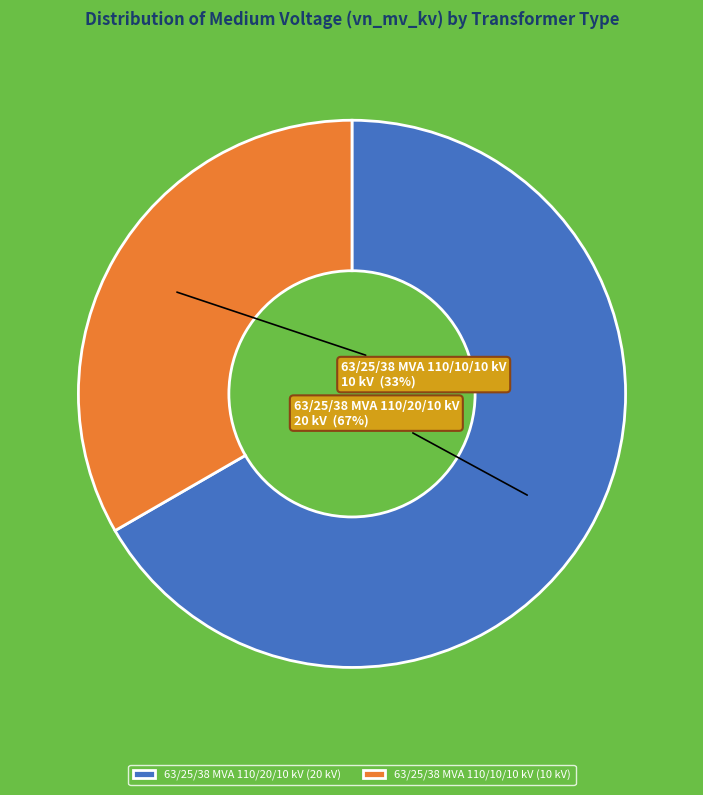

Between 63/25/38 MVA 110/10/10 kV and 63/25/38 MVA 110/20/10 kV, which is larger?

63/25/38 MVA 110/20/10 kV